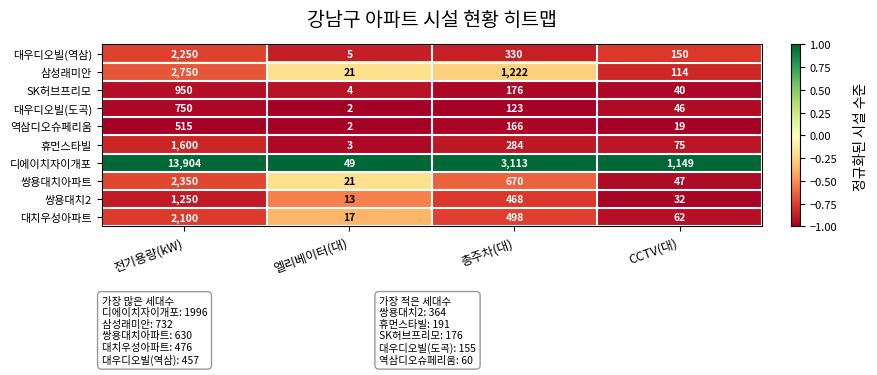

What is the minimum value shown in the chart?

2